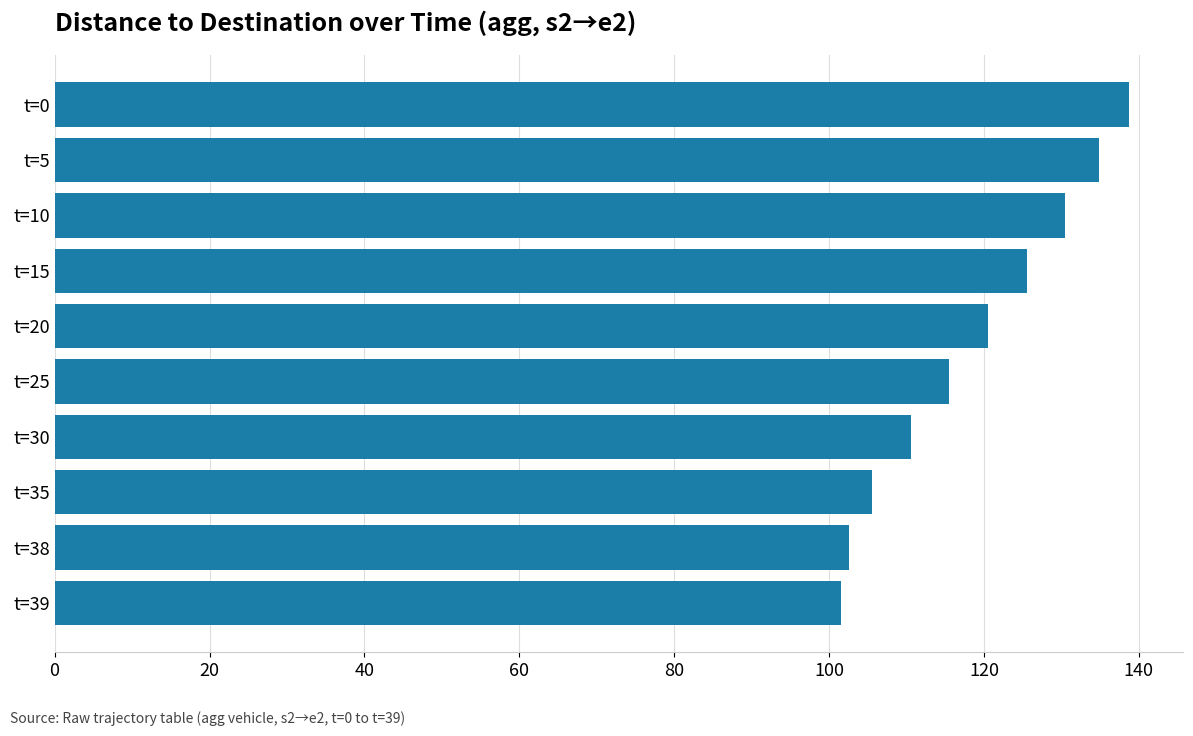

Reading bottom to top, what are all the values shown in this chart?

t=39=101.5	t=38=102.5	t=35=105.5	t=30=110.5	t=25=115.5	t=20=120.5	t=15=125.5	t=10=130.4	t=5=134.8	t=0=138.8